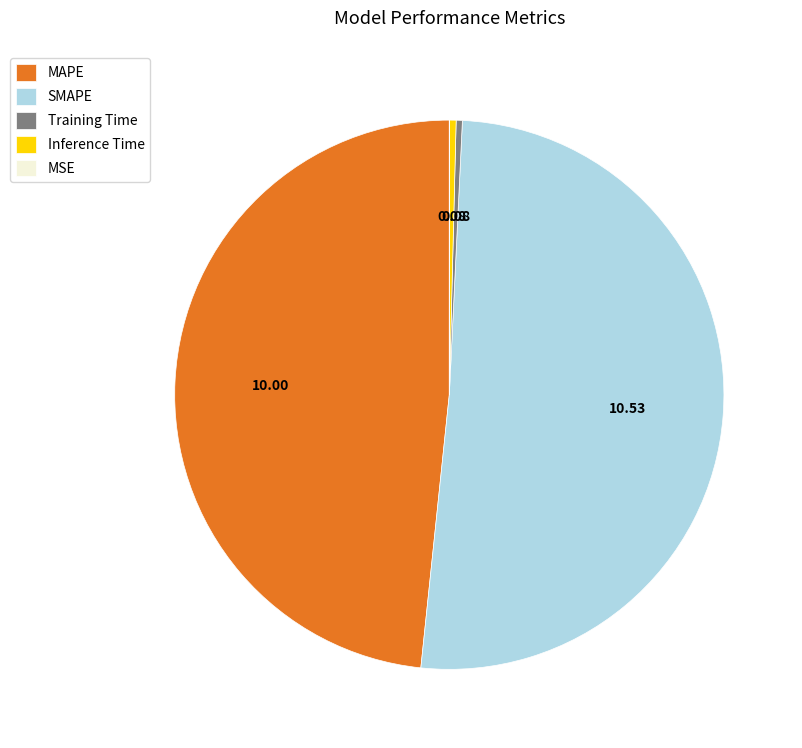

Does SMAPE account for over 50% of the chart?

Yes